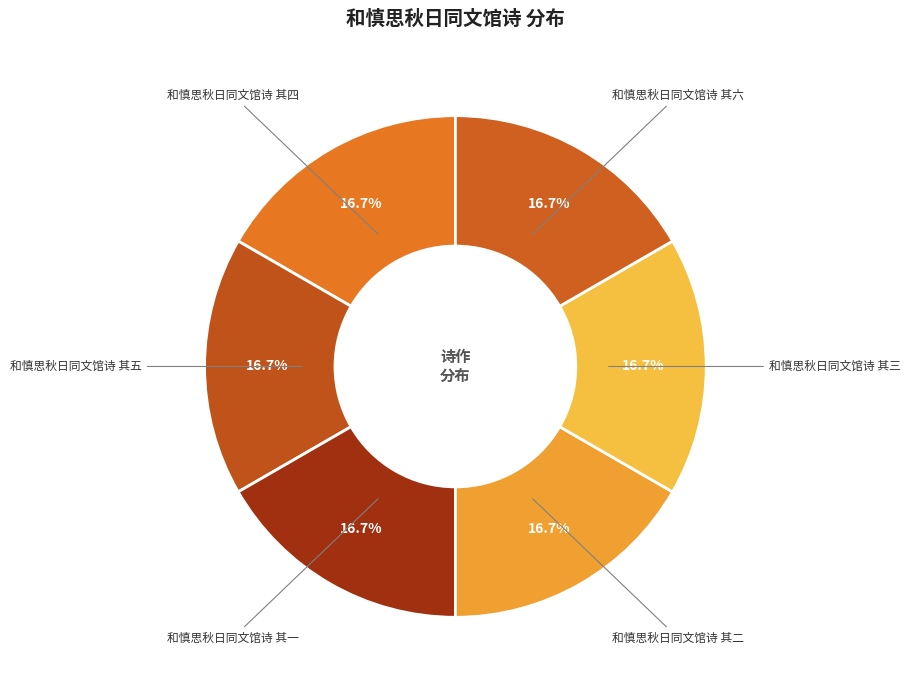

To the nearest percent, what percentage of the pie is 和慎思秋日同文馆诗 其一?

17%